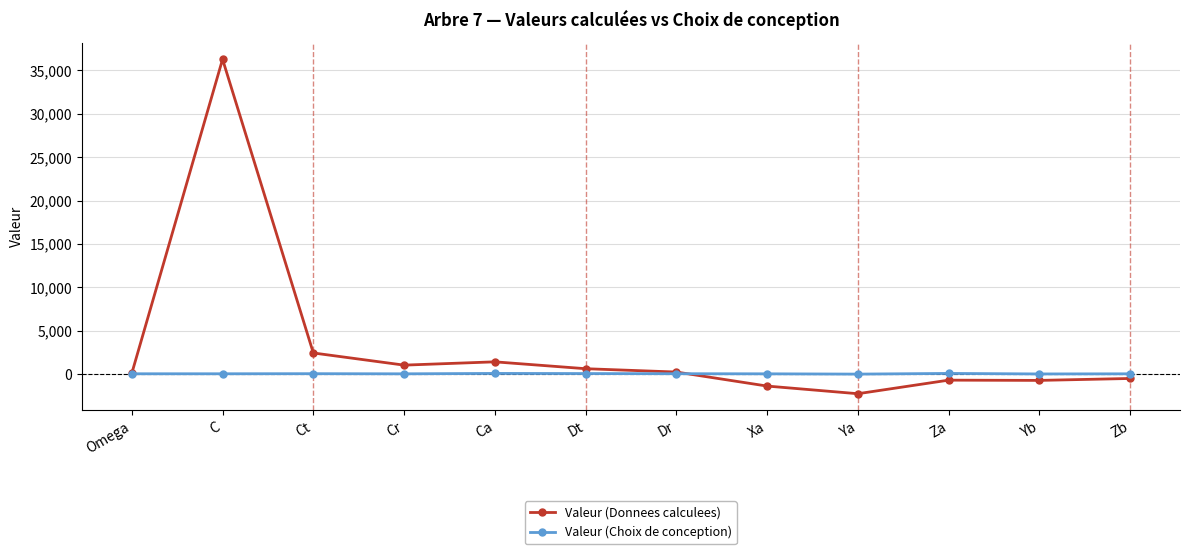

At Ct, list the series in order from smallest to largest.

Valeur (Choix de conception), Valeur (Donnees calculees)